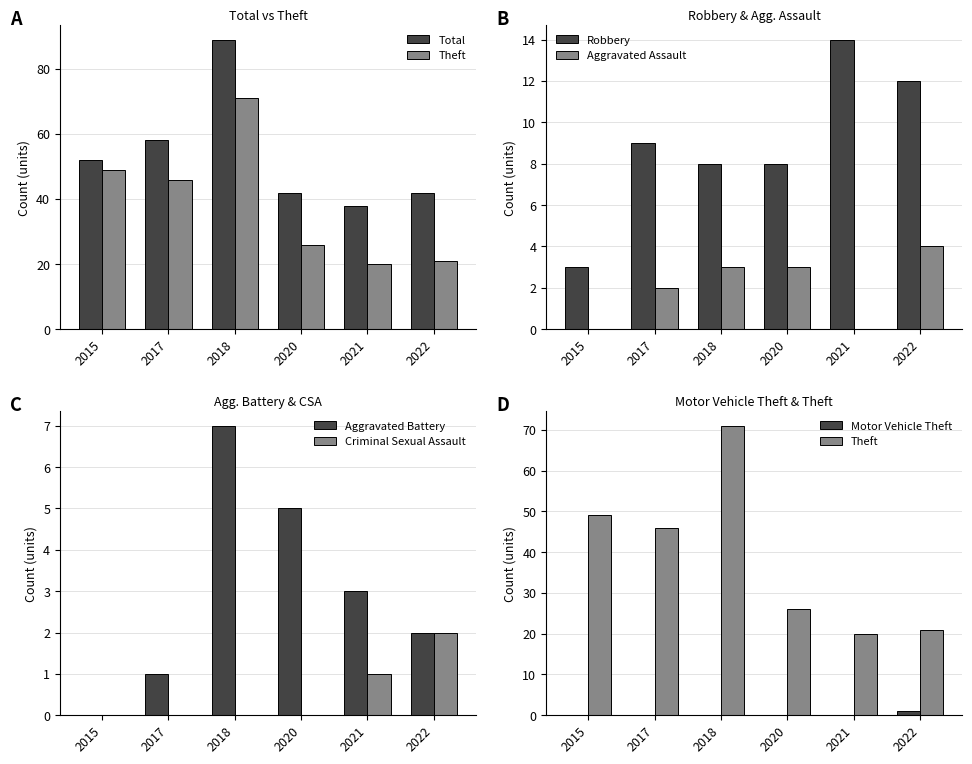

Is it true that 2017 equals -29 at Motor Vehicle Theft?

False